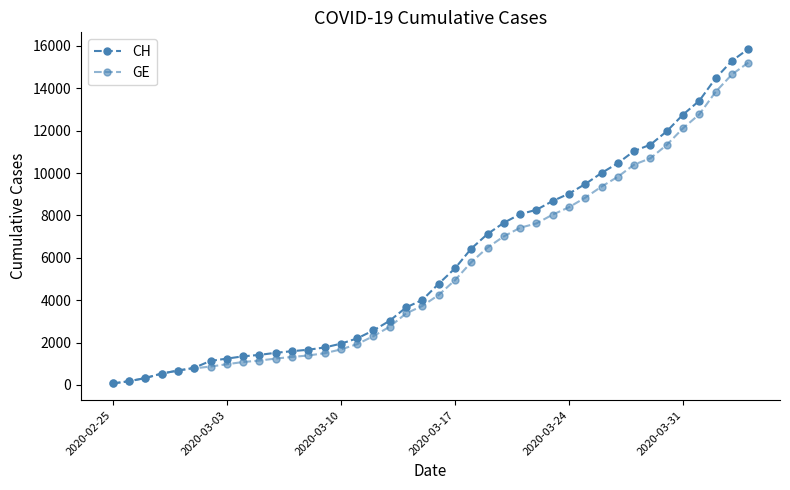

Rank the series by their average value, from highest to lowest.

CH, GE